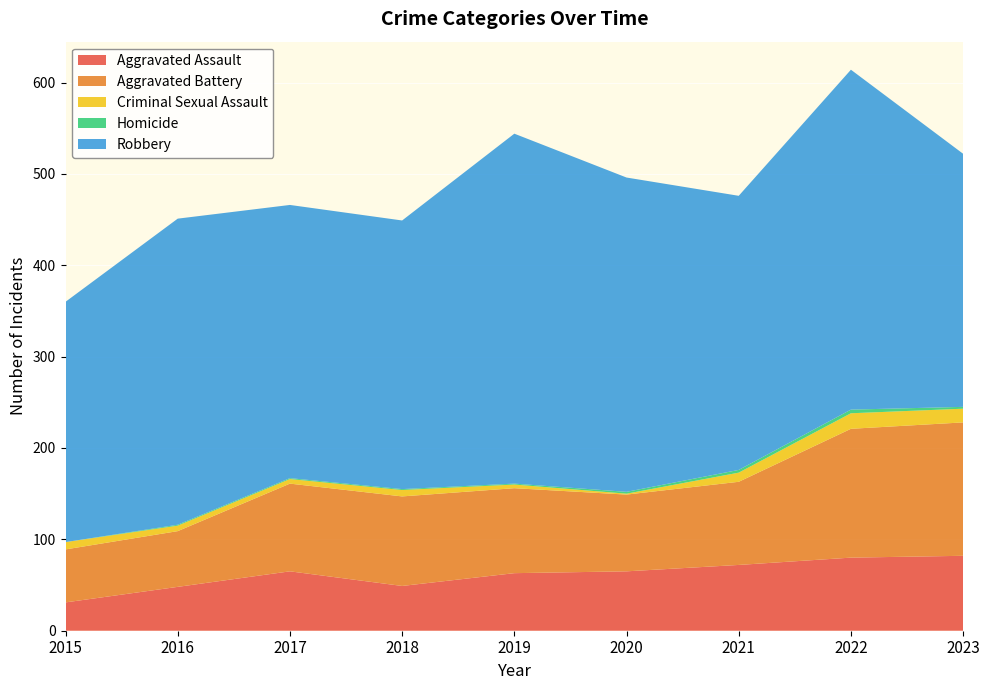

Reading right to left, what are all the values shown in this chart?

Aggravated Assault: 2023=82	2022=80	2021=72	2020=65	2019=63	2018=49	2017=65	2016=48	2015=31
Aggravated Battery: 2023=146	2022=141	2021=91	2020=84	2019=93	2018=98	2017=96	2016=61	2015=58
Criminal Sexual Assault: 2023=15	2022=17	2021=10	2020=1	2019=4	2018=7	2017=5	2016=6	2015=8
Homicide: 2023=2	2022=4	2021=3	2020=2	2019=1	2018=1	2017=1	2016=1	2015=0
Robbery: 2023=277	2022=372	2021=300	2020=344	2019=383	2018=294	2017=299	2016=335	2015=263